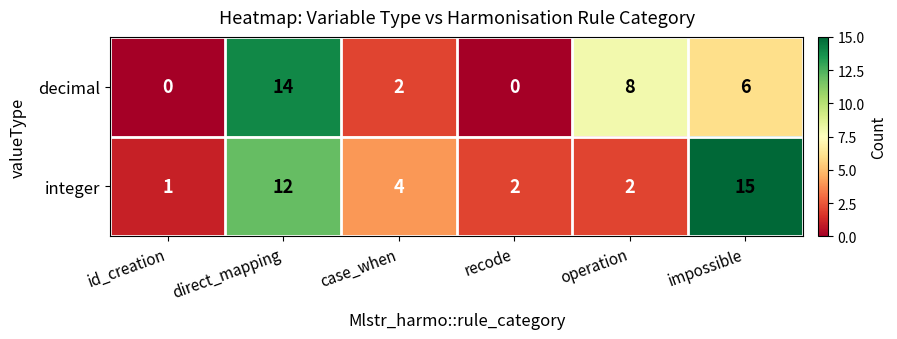

What is the greatest value displayed?

15